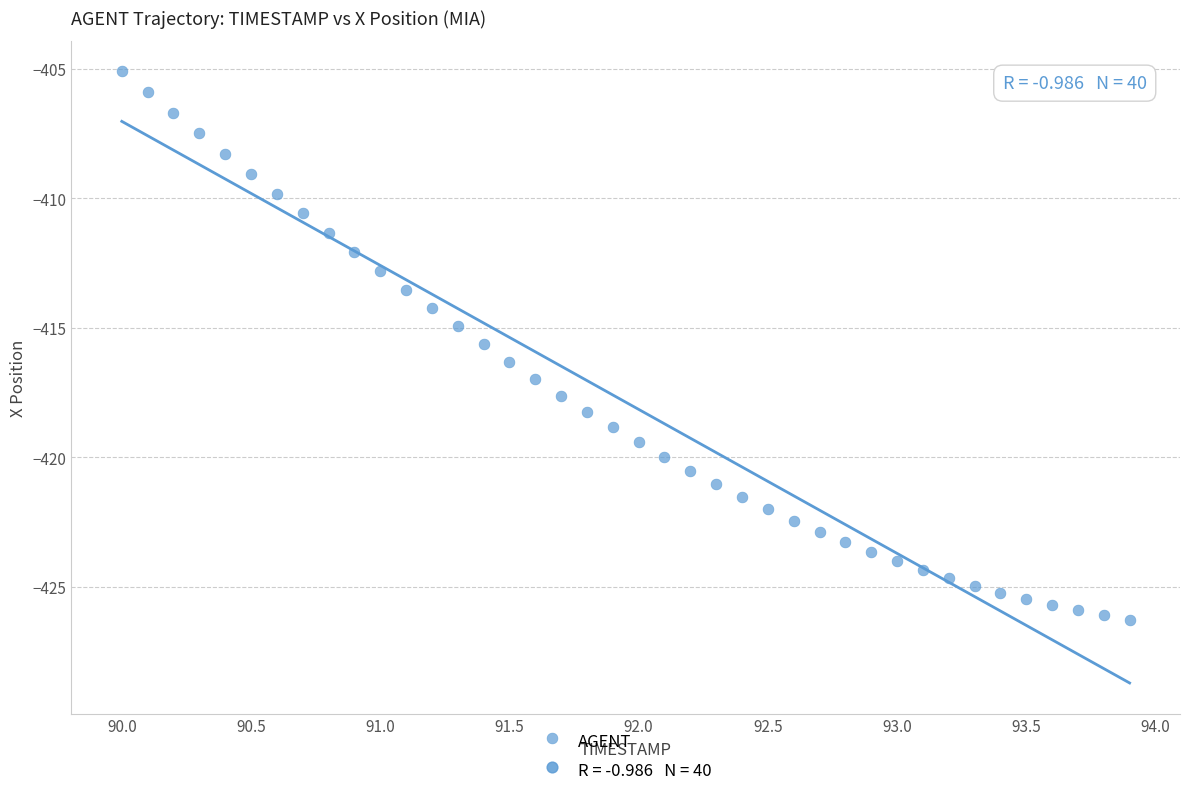

What is the range of Y values (max minus min)?

21.2